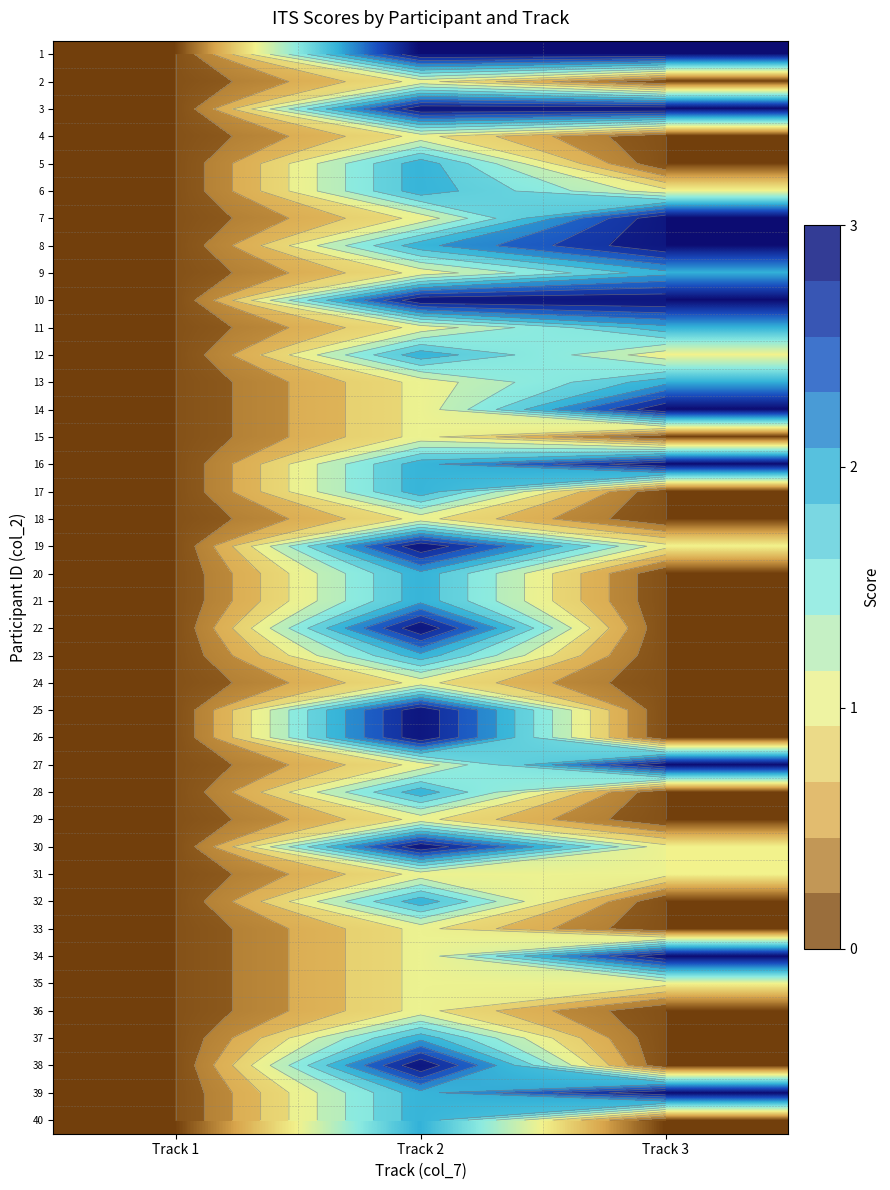

At Track 2, list the series in order from largest to smallest.

1, 3, 10, 19, 22, 25, 26, 30, 38, 5, 6, 8, 12, 16, 17, 20, 21, 23, 28, 32, 37, 39, 40, 2, 4, 7, 9, 11, 13, 14, 15, 18, 24, 27, 29, 31, 33, 34, 35, 36